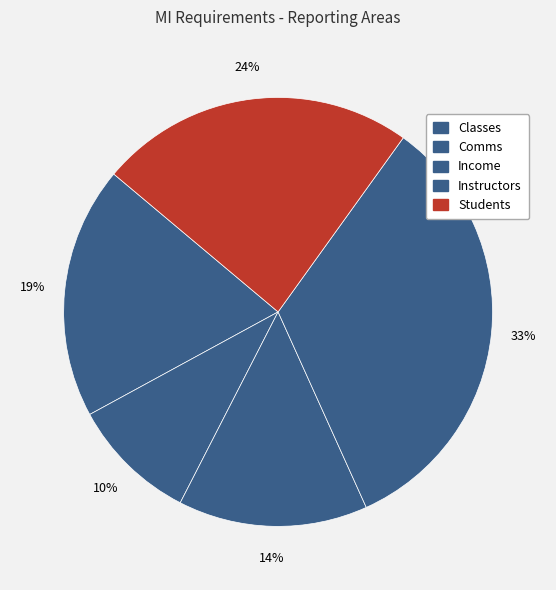

To the nearest percent, what is the average slice percentage?

20%